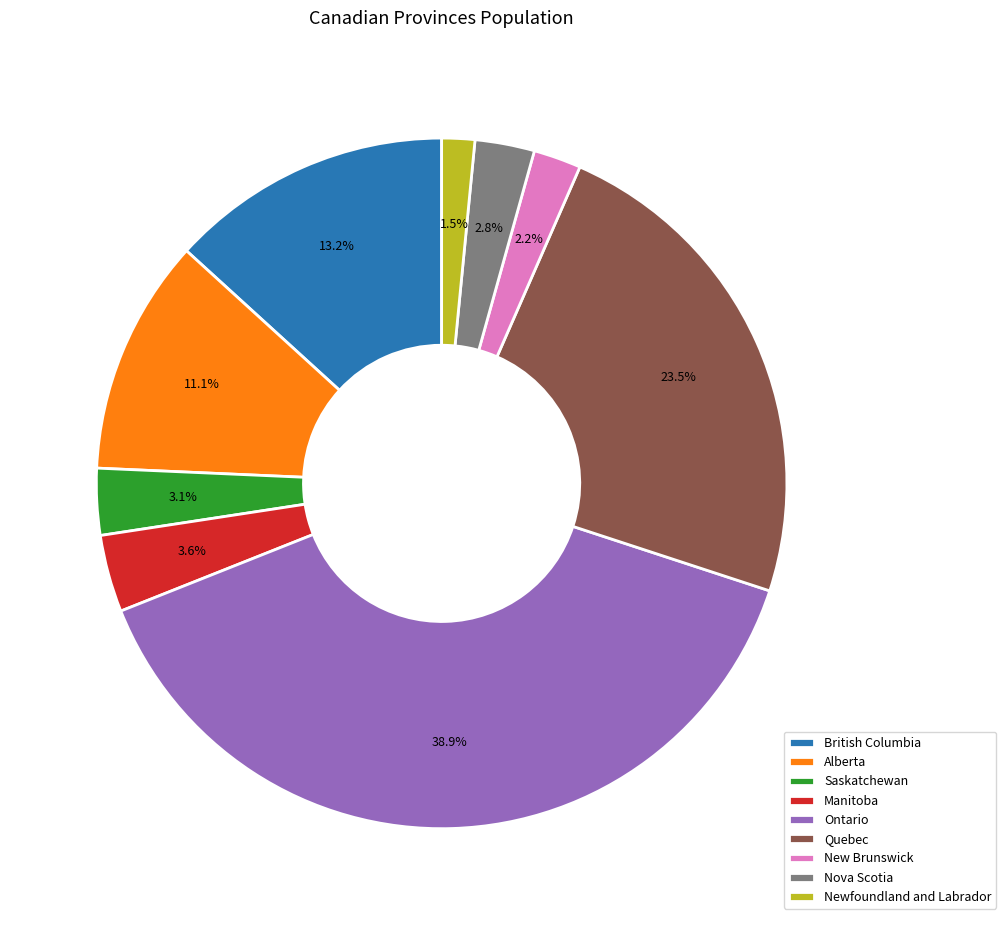

Which slice is the smallest?

Newfoundland and Labrador